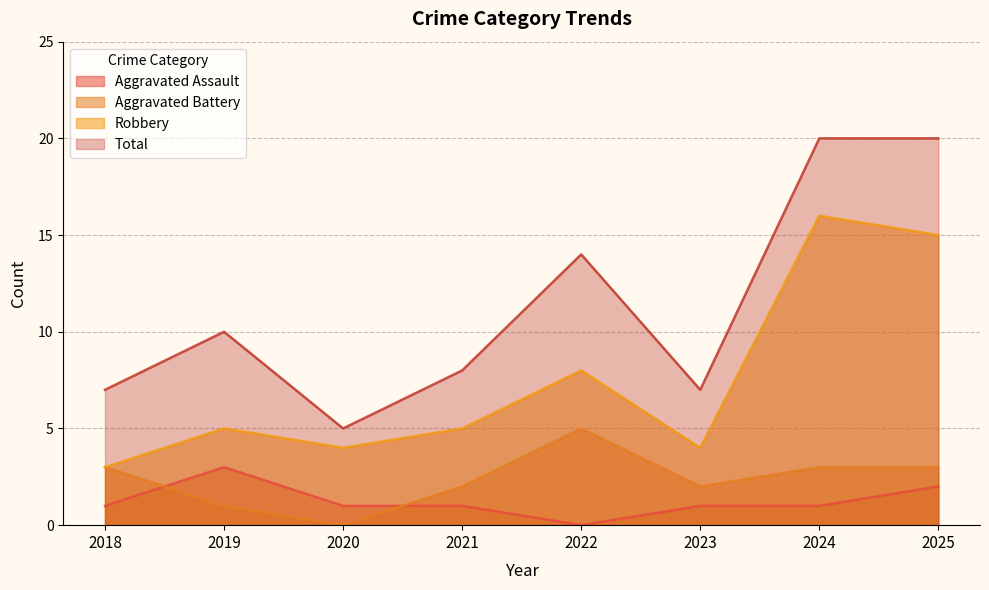

What are all the series names shown in the legend?

Aggravated Assault, Aggravated Battery, Robbery, Total